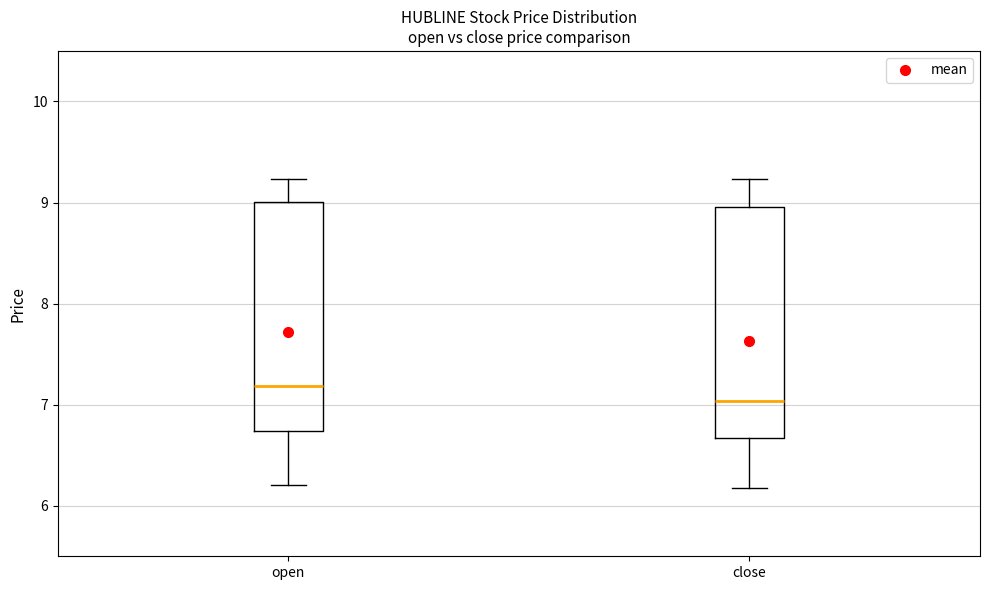

Reading left to right, read every box against the y-axis: the position of its median line, the range the box covers, and the ends of its whiskers. The values are not printed on the chart, so give them approximately, as read against the axis.

open: median 7.2, box 6.7 to 9.0, whiskers 6.2 to 9.2
close: median 7.0, box 6.7 to 9.0, whiskers 6.2 to 9.2